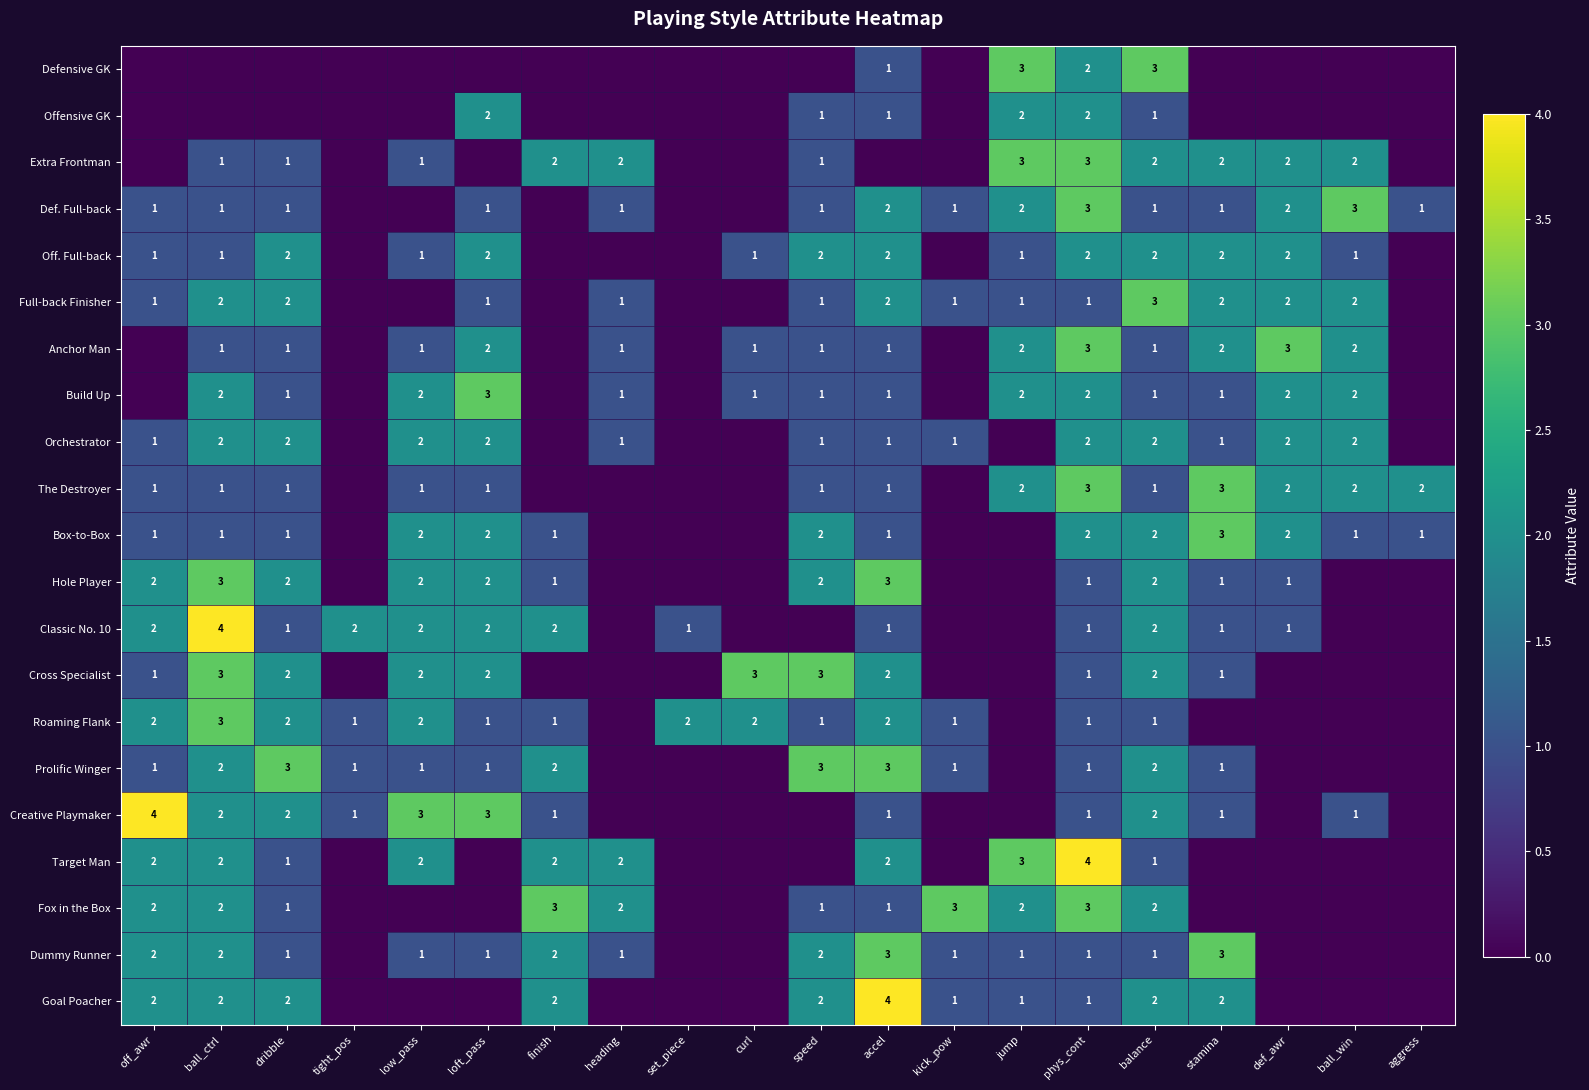

True or false: Target Man has a value of 1 at balance.

True